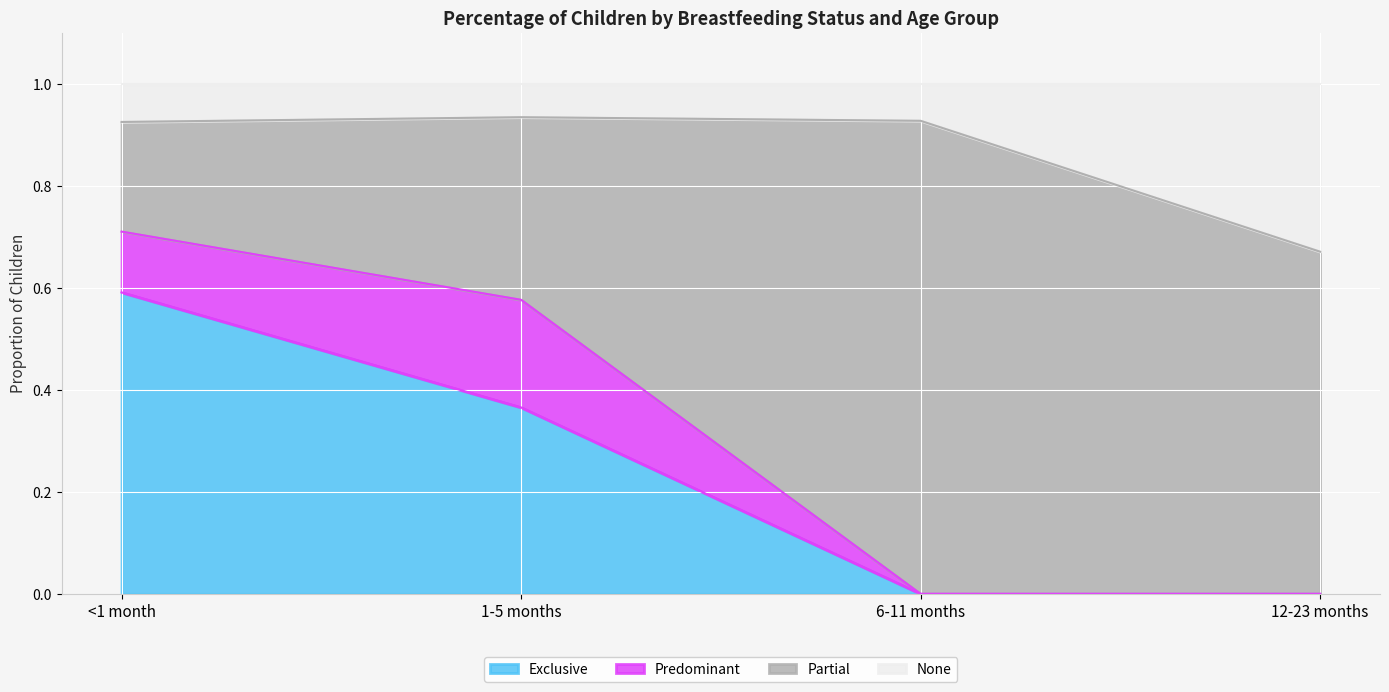

The Exclusive series shows 0.0 at 6-11 months. True or false?

True